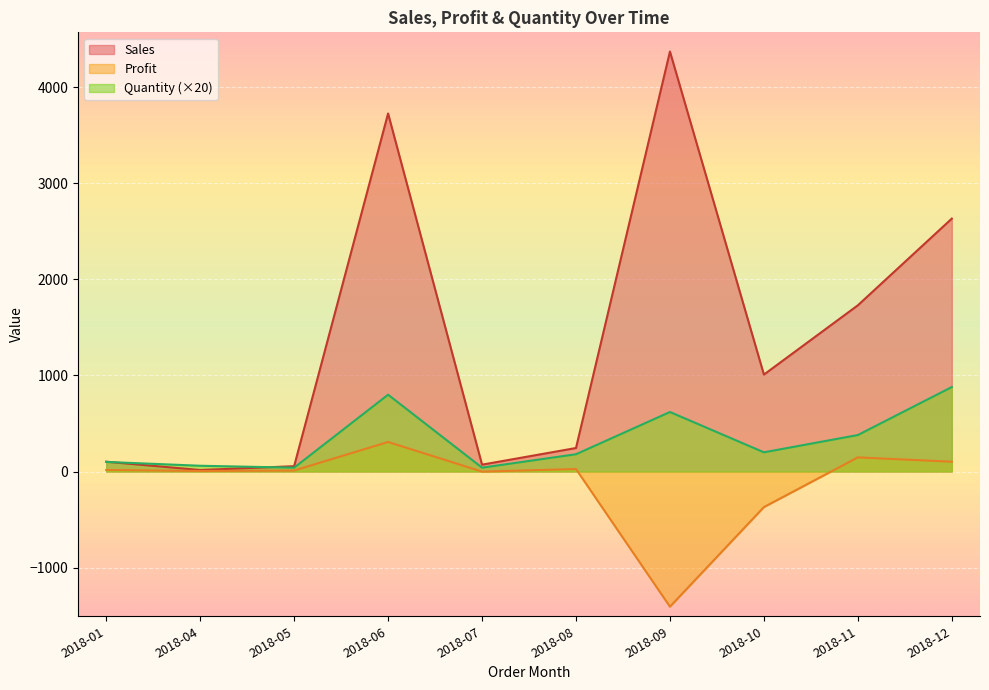

Which series has the widest spread of values?

Sales